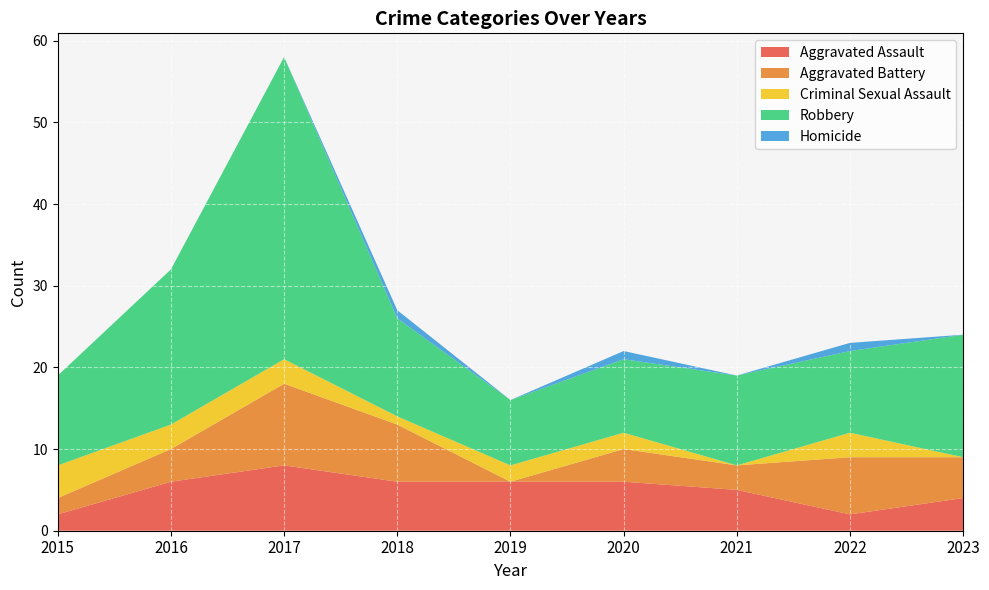

Reading right to left, transcribe all the data shown in this chart.

Aggravated Assault: 2023=4	2022=2	2021=5	2020=6	2019=6	2018=6	2017=8	2016=6	2015=2
Aggravated Battery: 2023=5	2022=7	2021=3	2020=4	2019=0	2018=7	2017=10	2016=4	2015=2
Criminal Sexual Assault: 2023=0	2022=3	2021=0	2020=2	2019=2	2018=1	2017=3	2016=3	2015=4
Robbery: 2023=15	2022=10	2021=11	2020=9	2019=8	2018=12	2017=37	2016=19	2015=11
Homicide: 2023=0	2022=1	2021=0	2020=1	2019=0	2018=1	2017=0	2016=0	2015=0